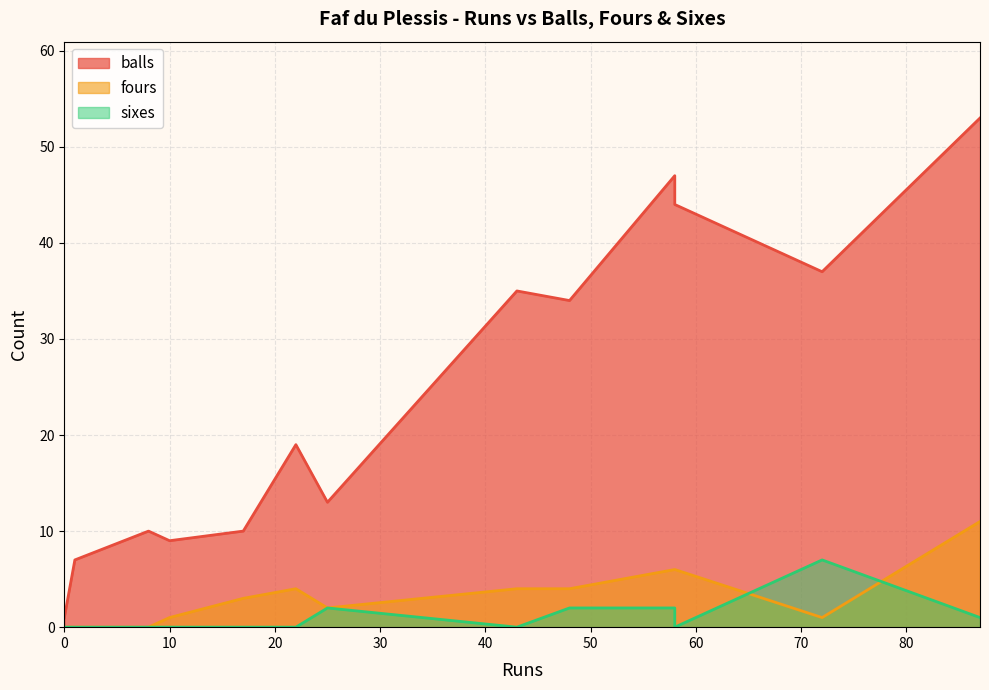

What is the total value across all series at 1?

7